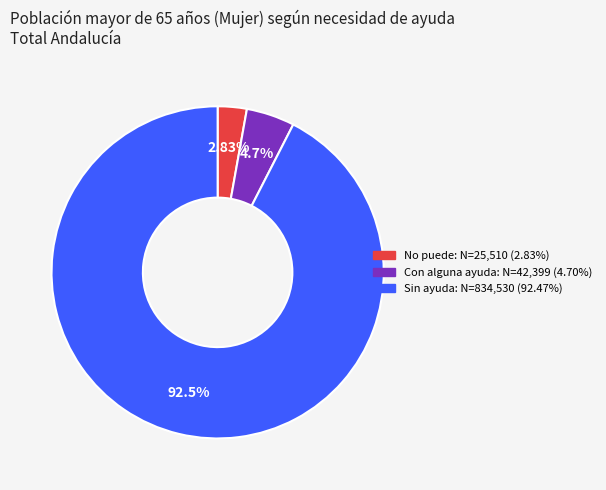

How many segments does this pie chart have?

3